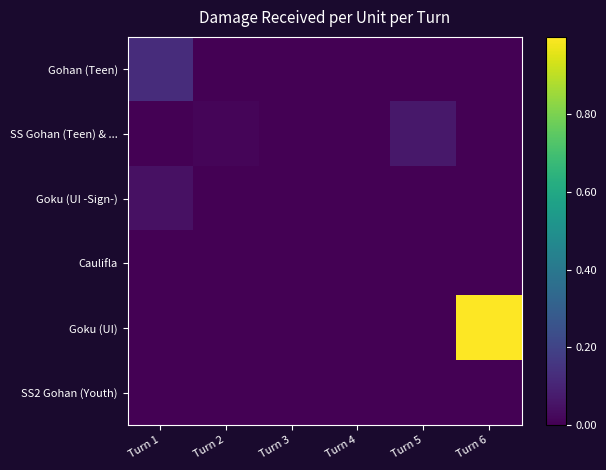

Reading right to left, list all the values displayed in this chart.

Gohan (Teen): Turn 6=0	Turn 5=368	Turn 4=0	Turn 3=249	Turn 2=0	Turn 1=63730
SS Gohan (Teen) & ...: Turn 6=0	Turn 5=31264	Turn 4=0	Turn 3=115	Turn 2=6153	Turn 1=226
Goku (UI -Sign-): Turn 6=0	Turn 5=0	Turn 4=229	Turn 3=0	Turn 2=0	Turn 1=21832
Caulifla: Turn 6=0	Turn 5=0	Turn 4=0	Turn 3=0	Turn 2=0	Turn 1=0
Goku (UI): Turn 6=499563	Turn 5=0	Turn 4=132	Turn 3=0	Turn 2=120	Turn 1=120
SS2 Gohan (Youth): Turn 6=0	Turn 5=0	Turn 4=0	Turn 3=313	Turn 2=0	Turn 1=0